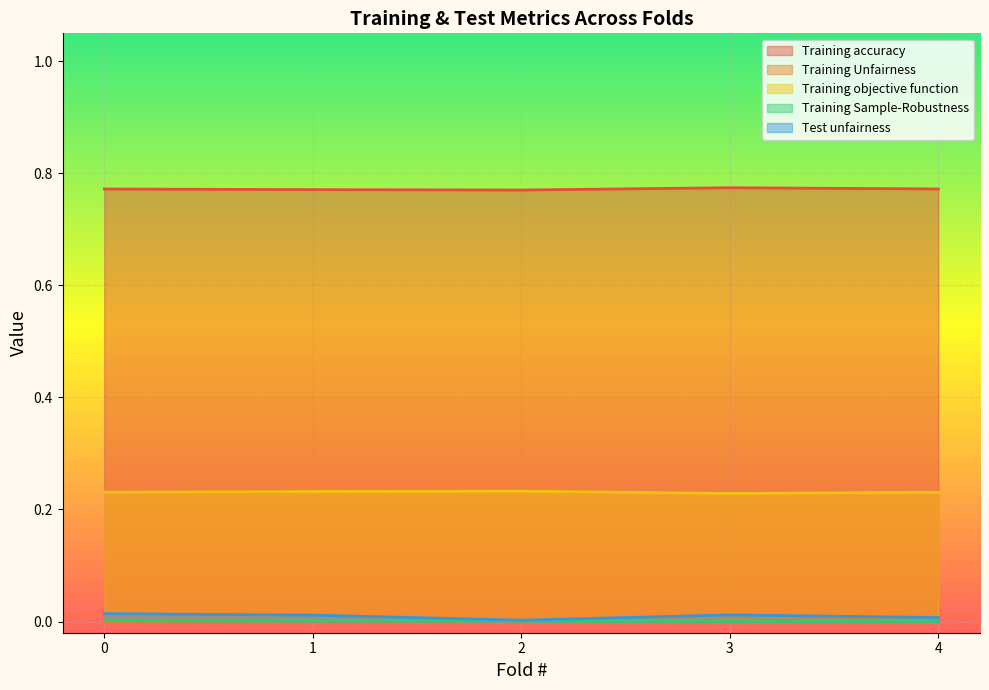

Reading right to left, what are all the values shown in this chart?

Training accuracy: 0.8	0.8	0.8	0.8	0.8
Training Unfairness: 0.0	0.0	0.0	0.0	0.0
Training objective function: 0.2	0.2	0.2	0.2	0.2
Training Sample-Robustness: 0.0	0.0	0.0	0.0	0.0
Test unfairness: 0.0	0.0	0.0	0.0	0.0